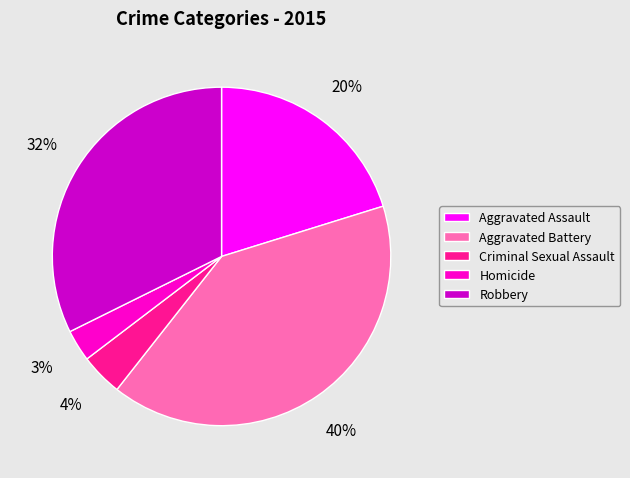

Approximately how many times larger is the value at Robbery compared to Criminal Sexual Assault?

8.0